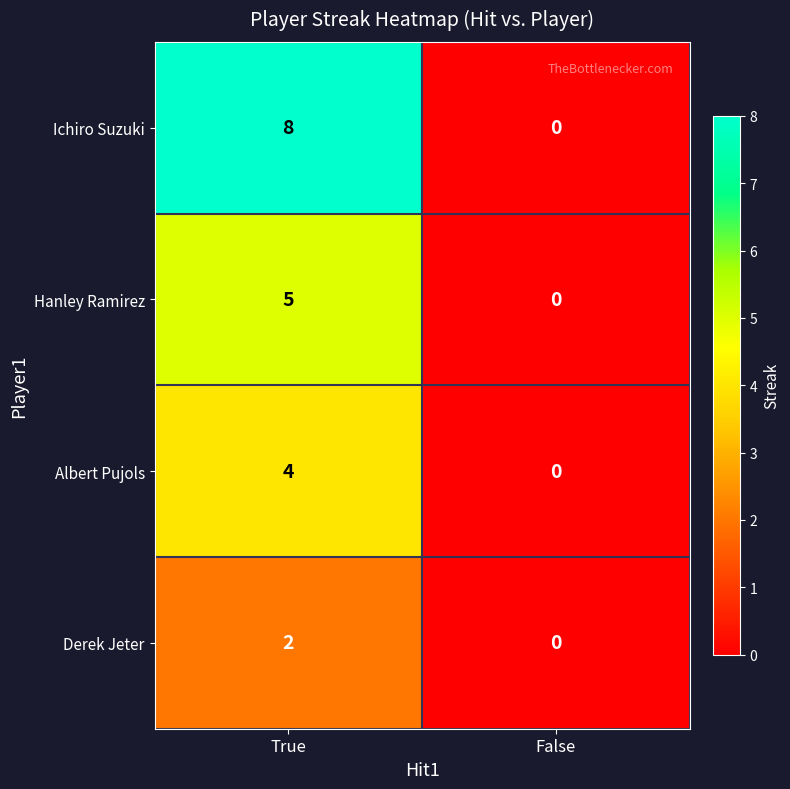

What is the sum of all Hanley Ramirez values?

5